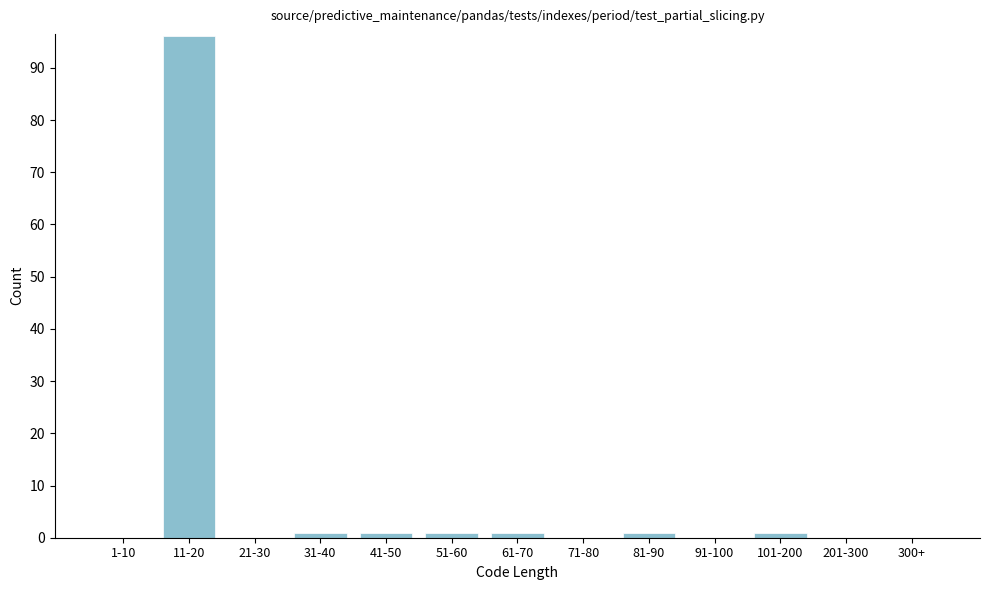

Reading right to left, transcribe all the data shown in this chart.

300+=0	201-300=0	101-200=1	91-100=0	81-90=1	71-80=0	61-70=1	51-60=1	41-50=1	31-40=1	21-30=0	11-20=96	1-10=0